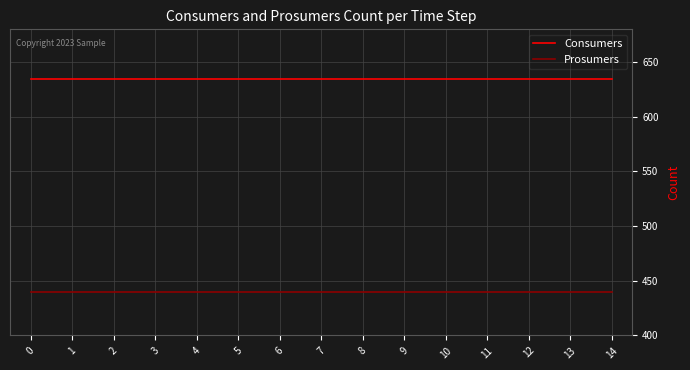

Reading right to left, list all the values displayed in this chart.

Consumers: 14=635	13=635	12=635	11=635	10=635	9=635	8=635	7=635	6=635	5=635	4=635	3=635	2=635	1=635	0=635
Prosumers: 14=440	13=440	12=440	11=440	10=440	9=440	8=440	7=440	6=440	5=440	4=440	3=440	2=440	1=440	0=440